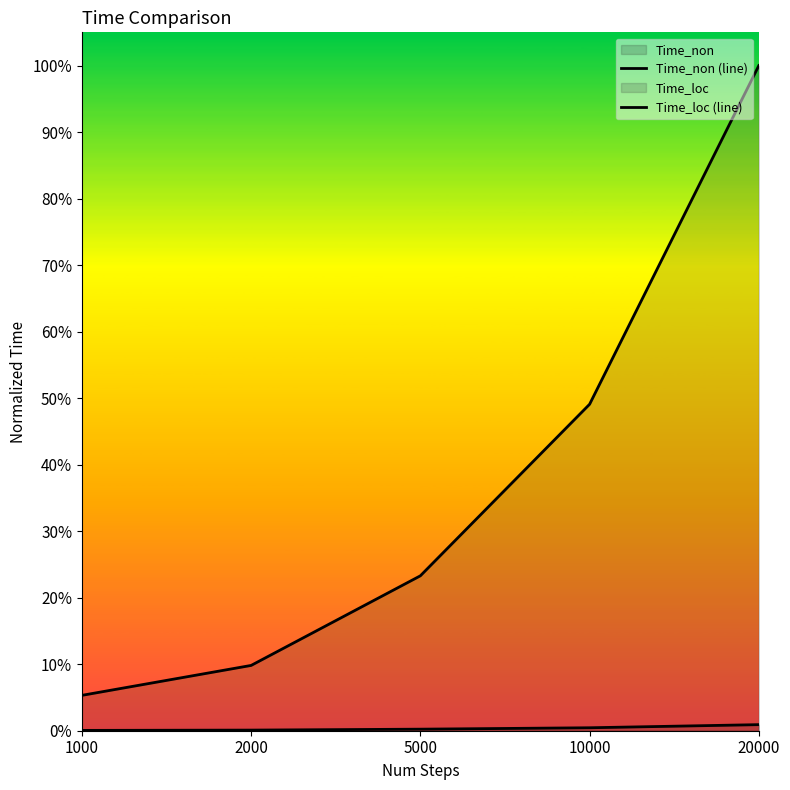

What is the sum of the Time_loc (line) values at 2000 and 5000?

0.3